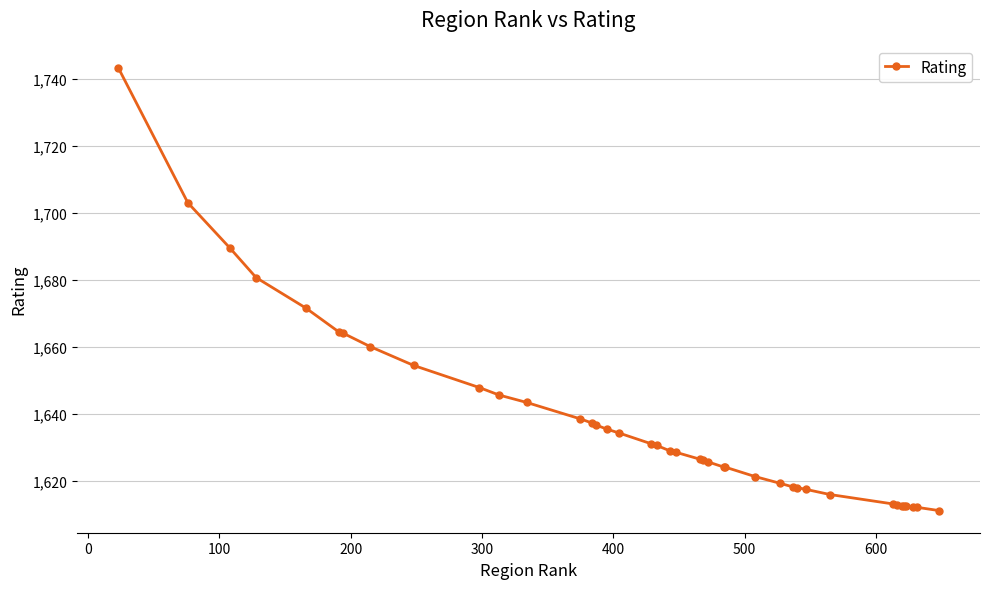

How many distinct data groups are displayed?

1